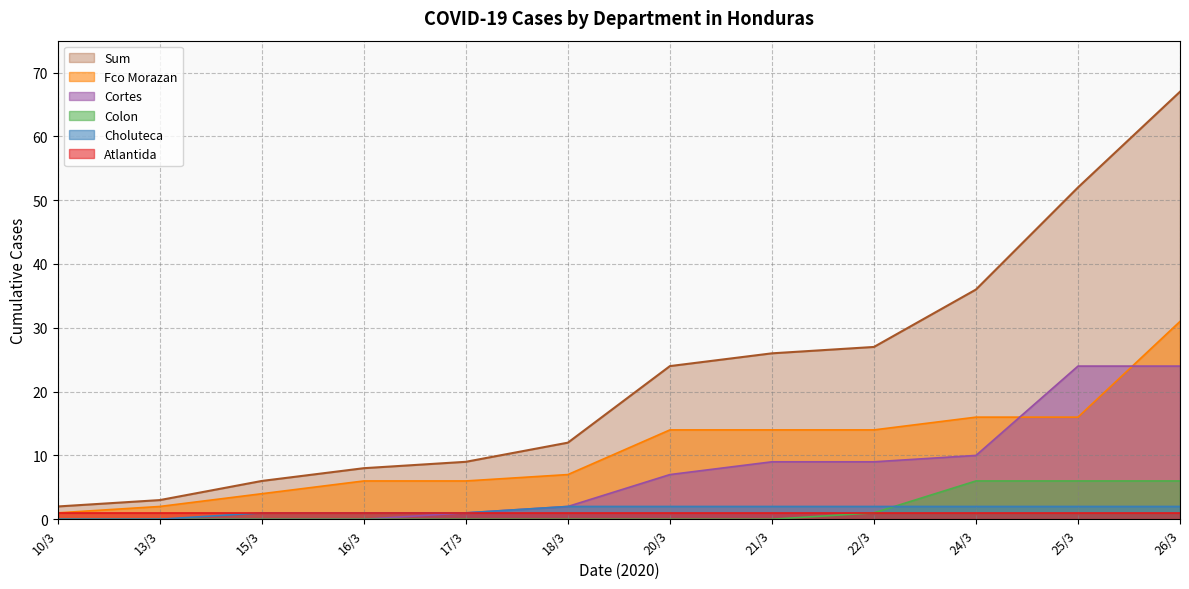

At how many categories does at least one series exceed 44?

2